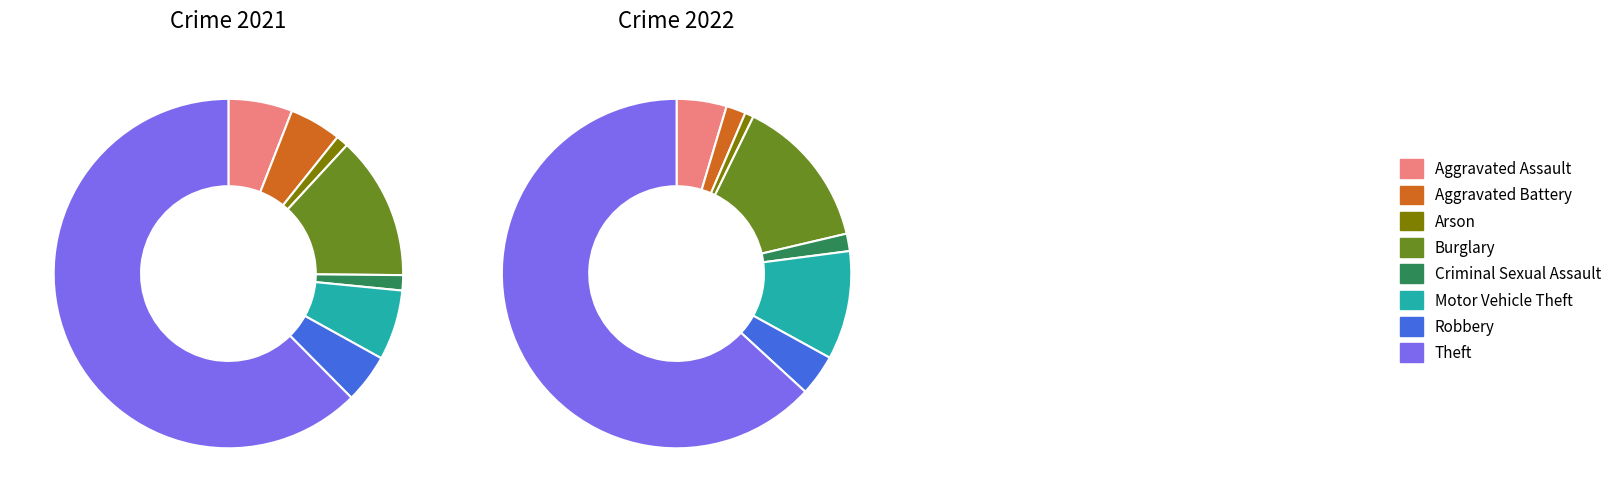

Combined, do 6 and 4 account for over 50%?

No